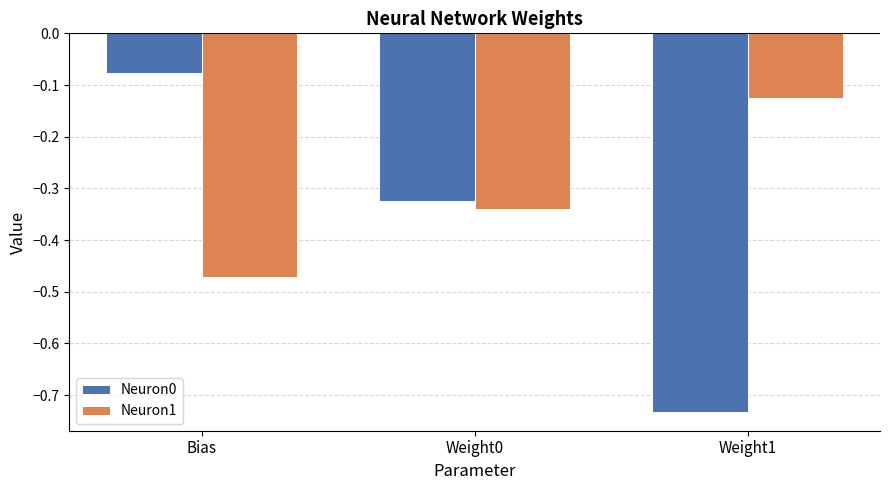

Rank the series by their average value, from highest to lowest.

Neuron1, Neuron0